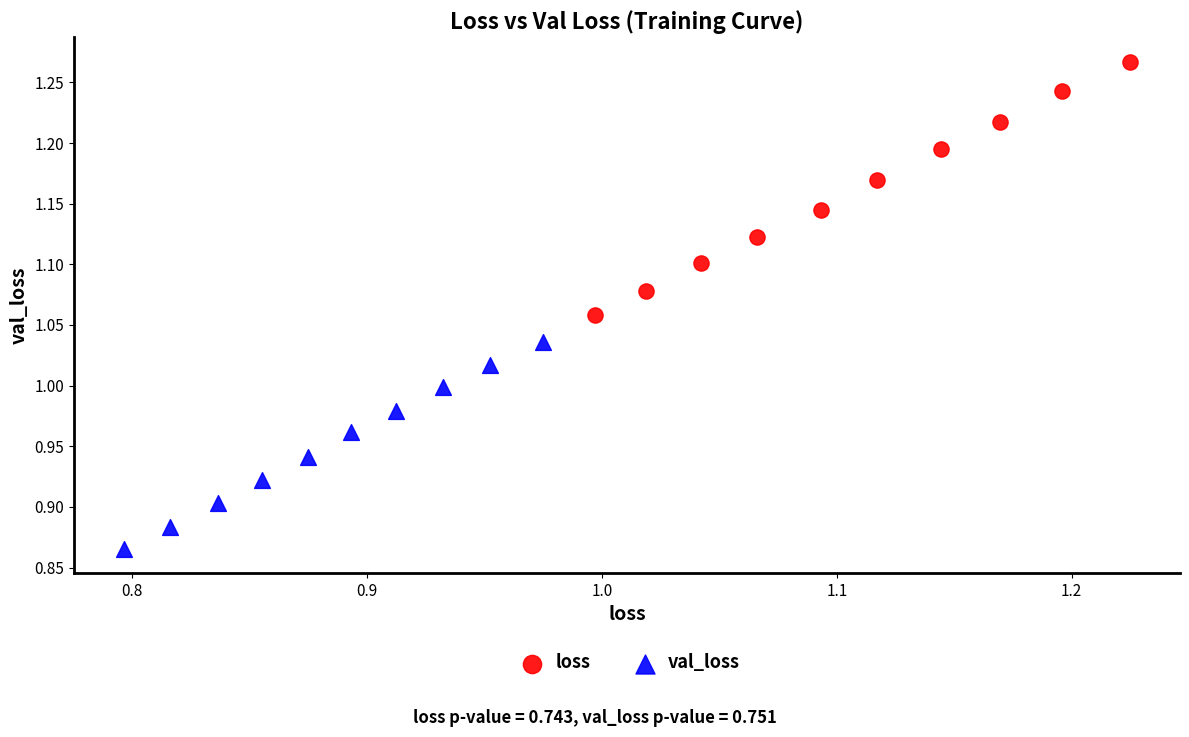

Which series reaches the minimum Y coordinate?

val_loss